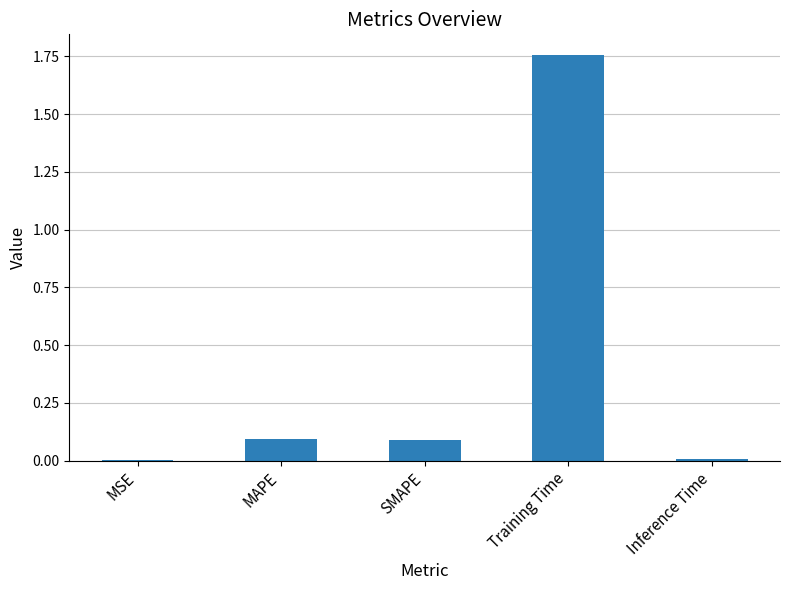

Between Training Time and Inference Time, which is larger?

Training Time